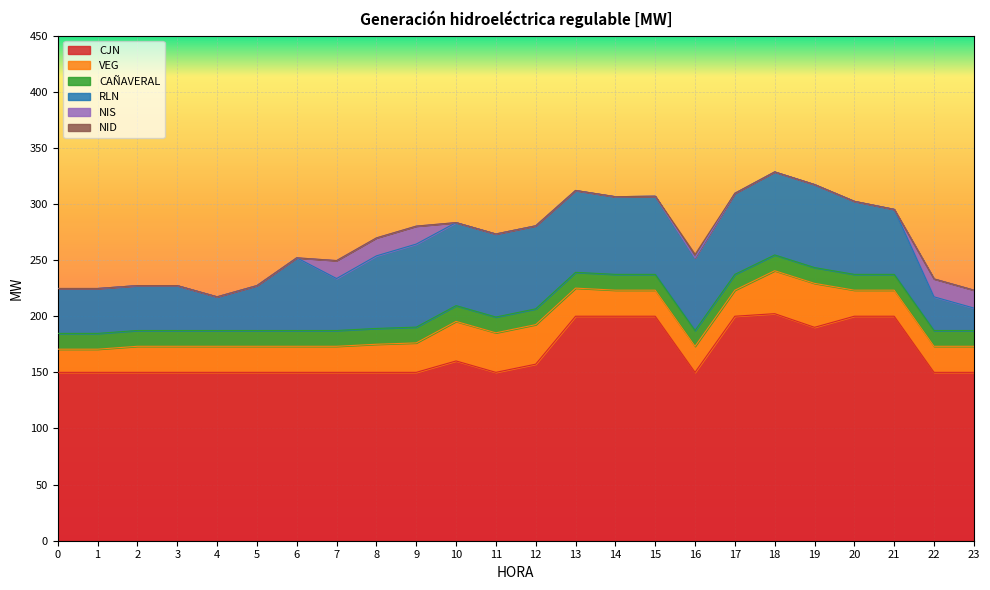

Is the value of NID at 3 greater than the value of NIS at 16?

No